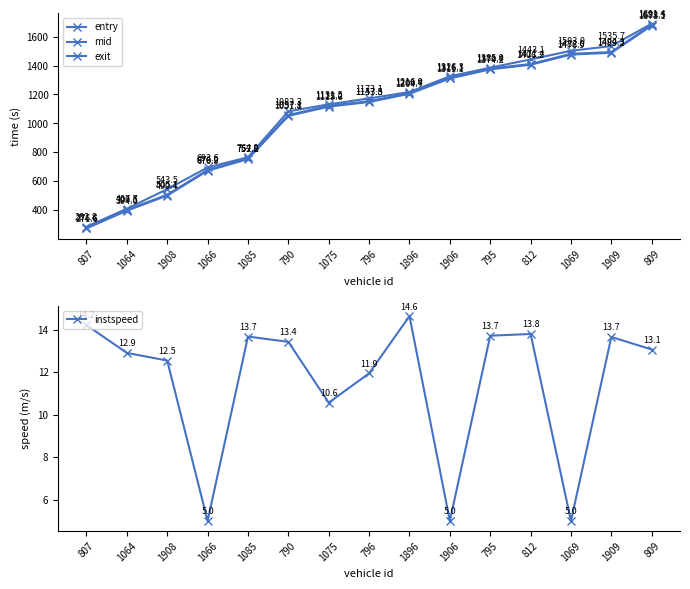

The value of mid at 1896 is 2015.6. True or false?

False